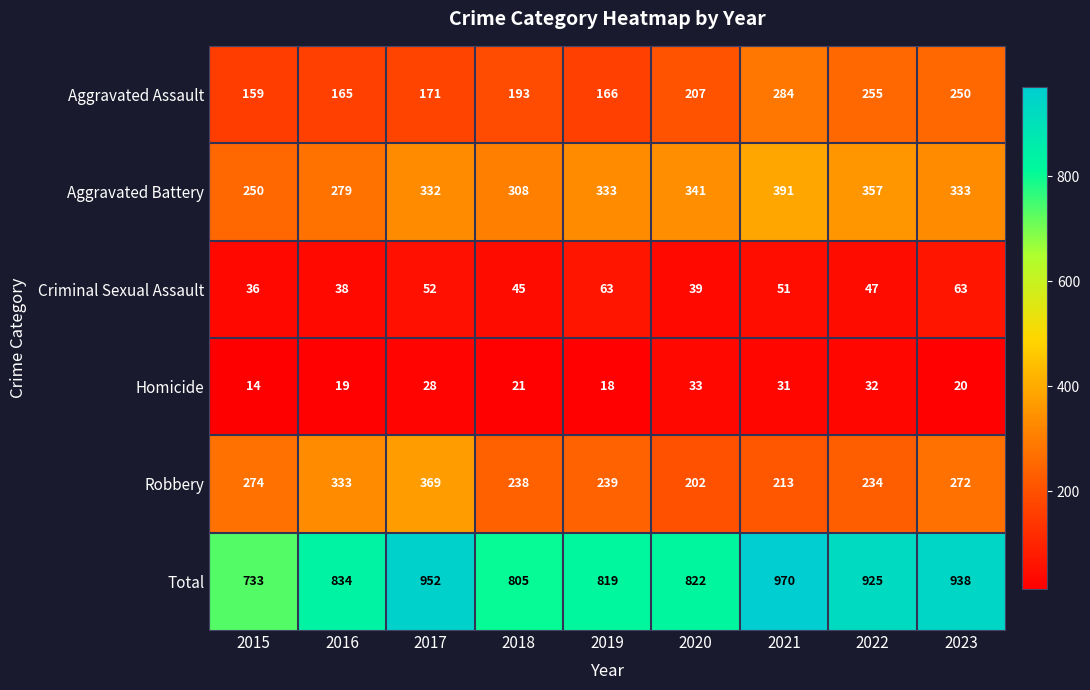

What is the difference between the maximum and minimum values in the Robbery series?

167